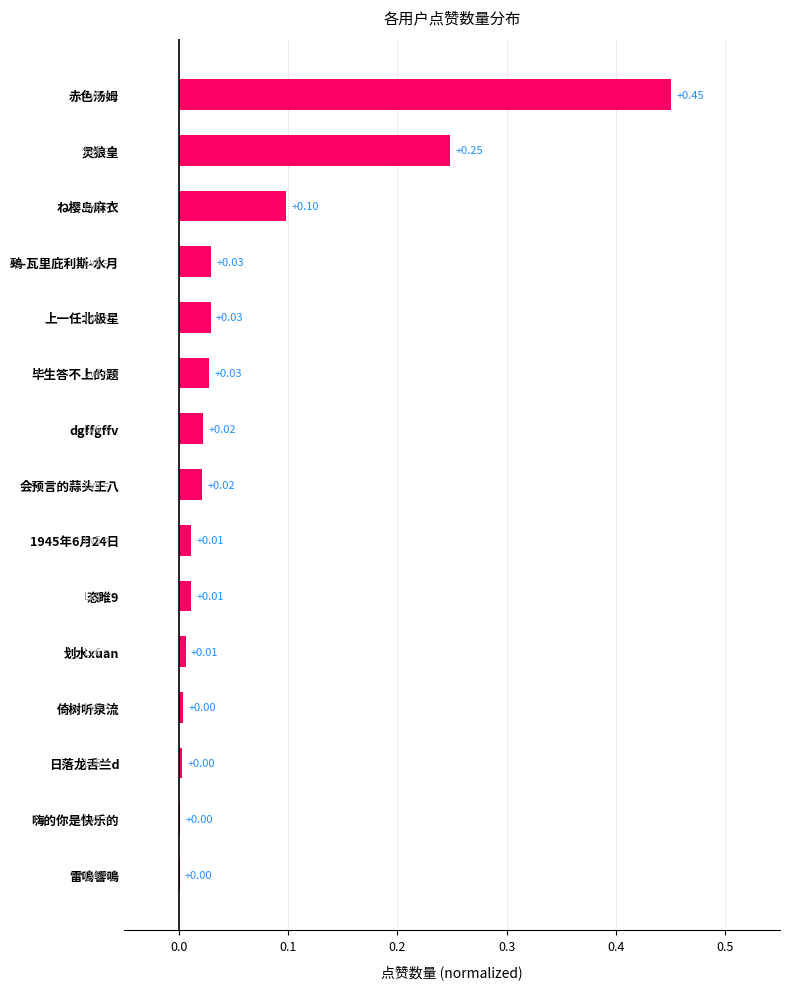

What is the change in value from 赤色汤姆 to 毕生答不上的题?

-0.4